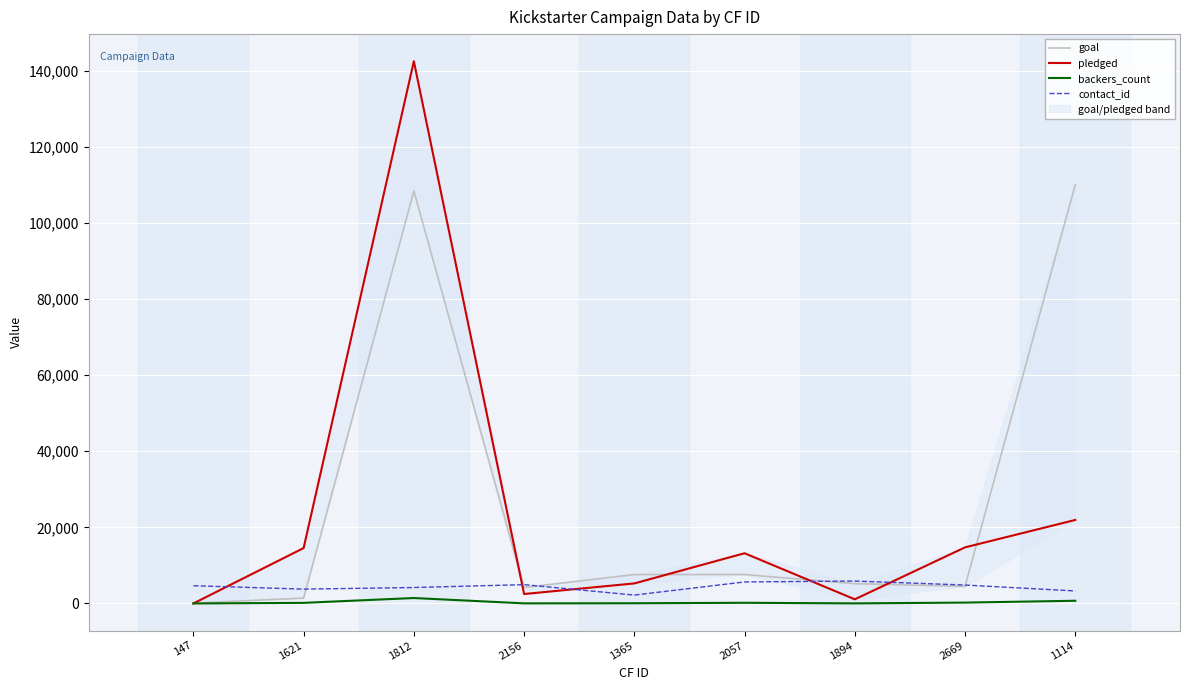

Between 2156 and 2669, which series saw the biggest shift?

pledged